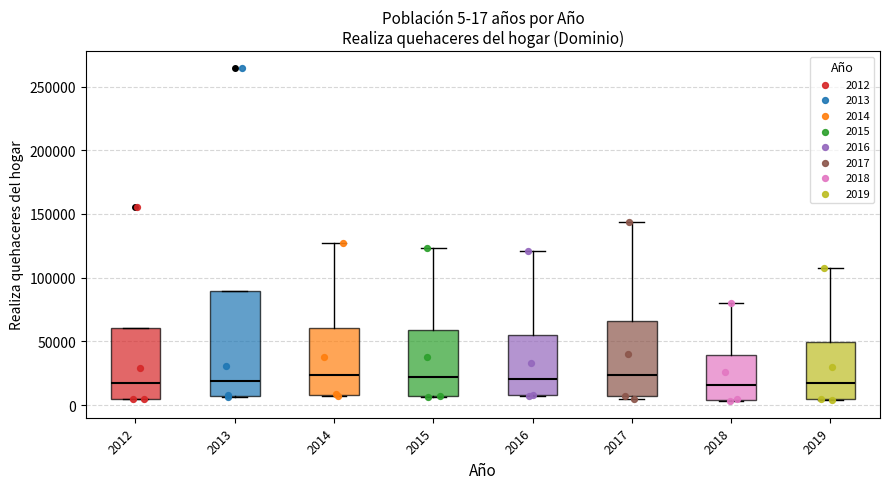

Which box is the tallest, from its lower edge to its upper edge?

2013